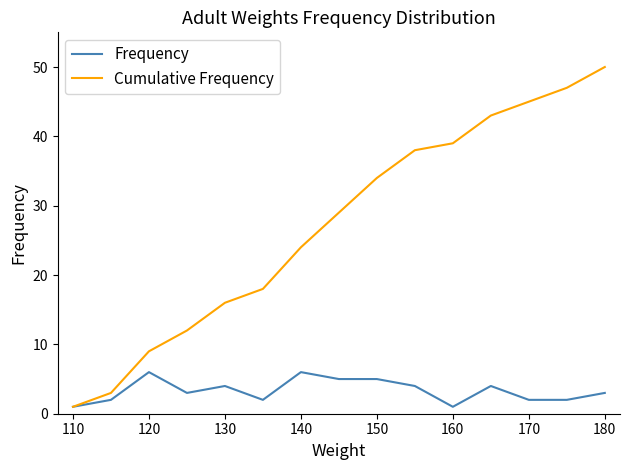

Which series has the largest total across all categories?

Cumulative Frequency